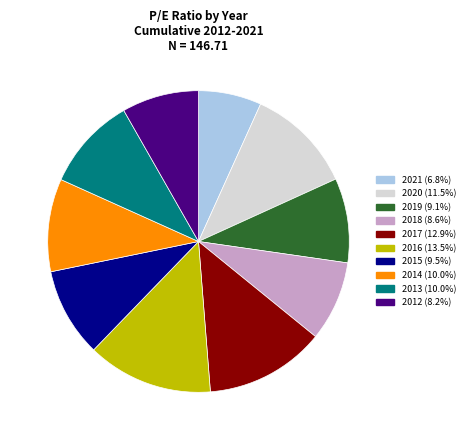

Combined, do 2019 and 2018 account for over 50%?

No